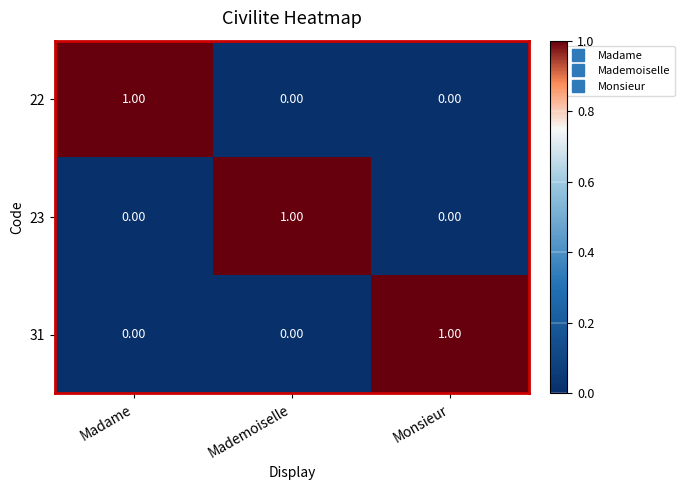

Which category has the highest value in the 23 series?

Mademoiselle